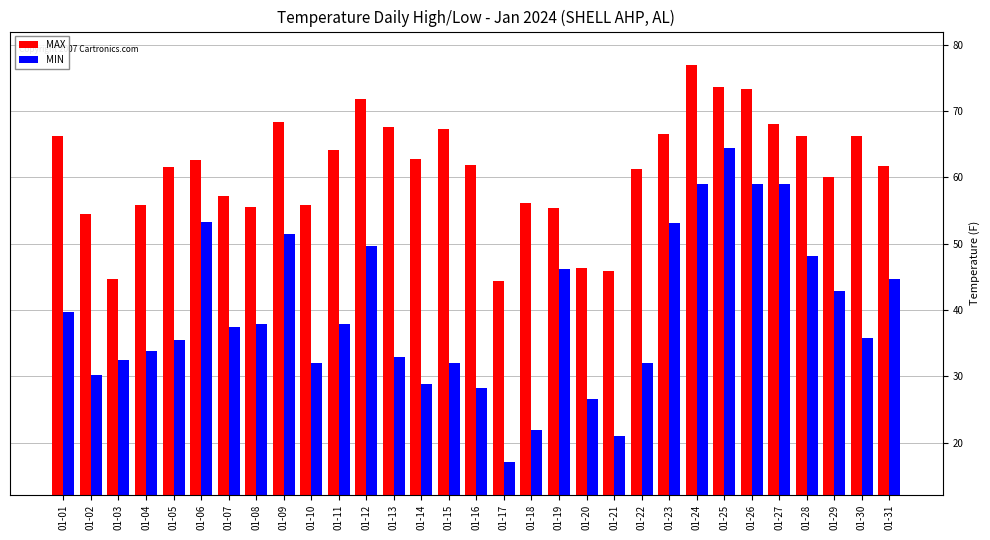

How many bars are there in total?

62